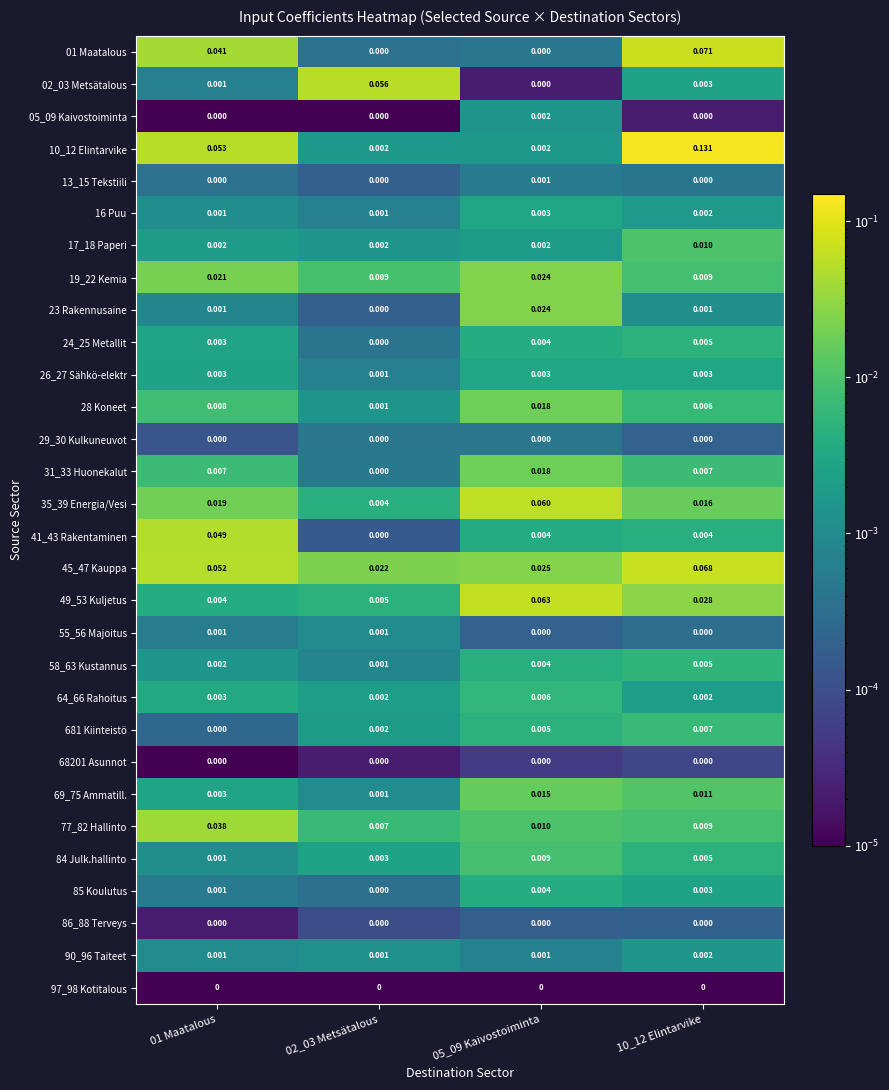

Is the value of 19_22 Kemia at 02_03 Metsätalous greater than the value of 69_75 Ammatill. at 01 Maatalous?

Yes